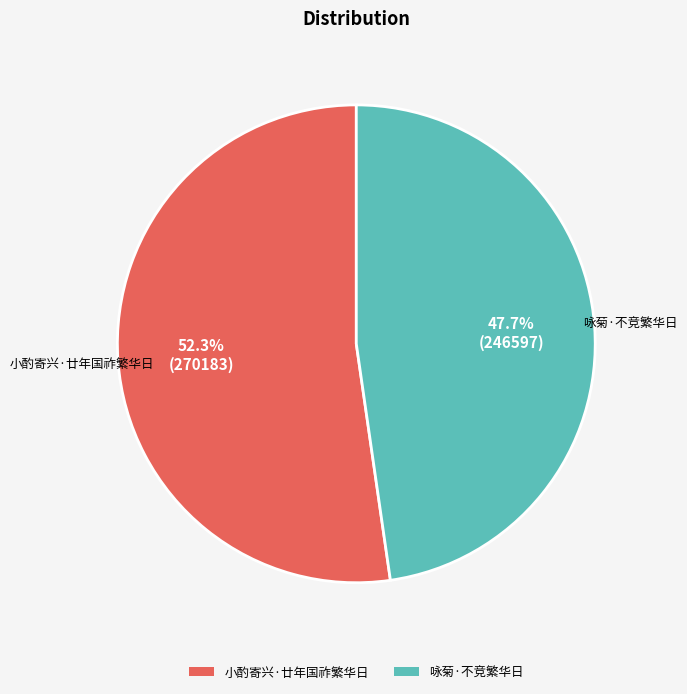

Which slice represents more than half of the pie?

小酌寄兴·廿年国祚繁华日